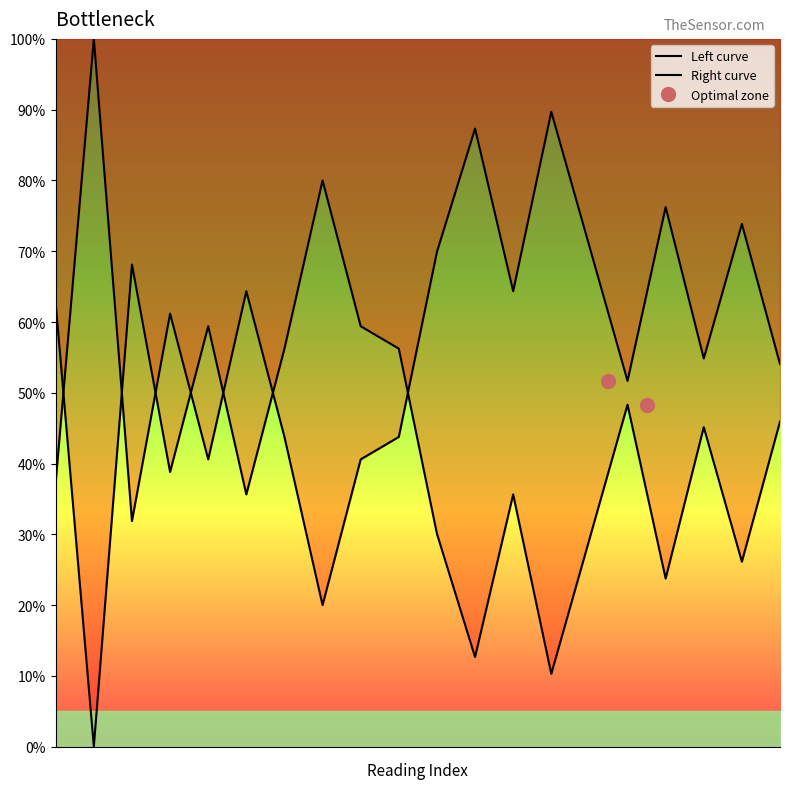

True or false: the data shows 50.3 at 3.

False